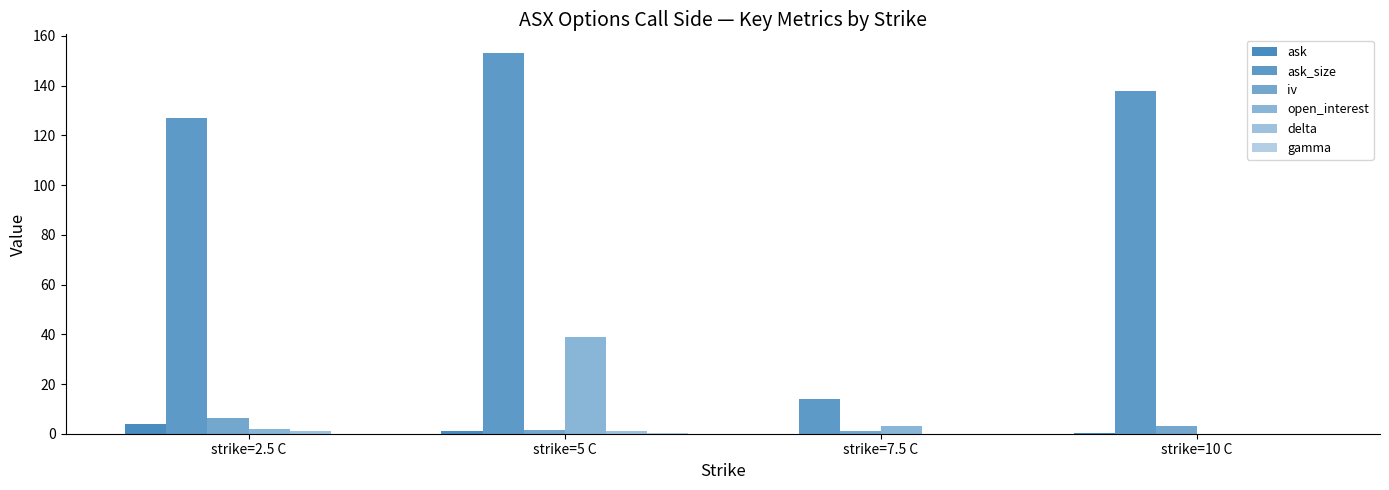

What is the difference between the ask_size values at strike=2.5 C and strike=10 C?

11.0